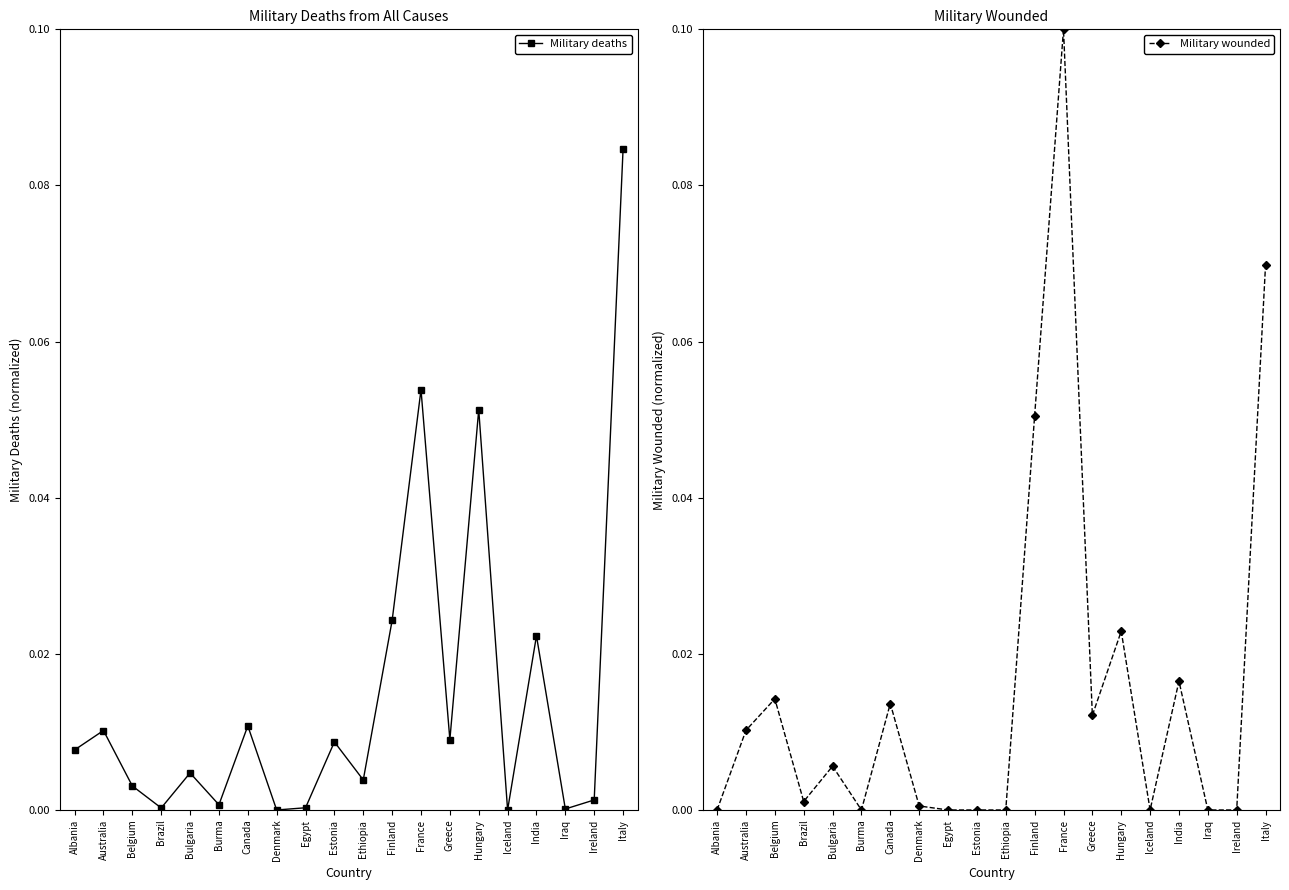

How many times do Military wounded and Military deaths cross each other?

6